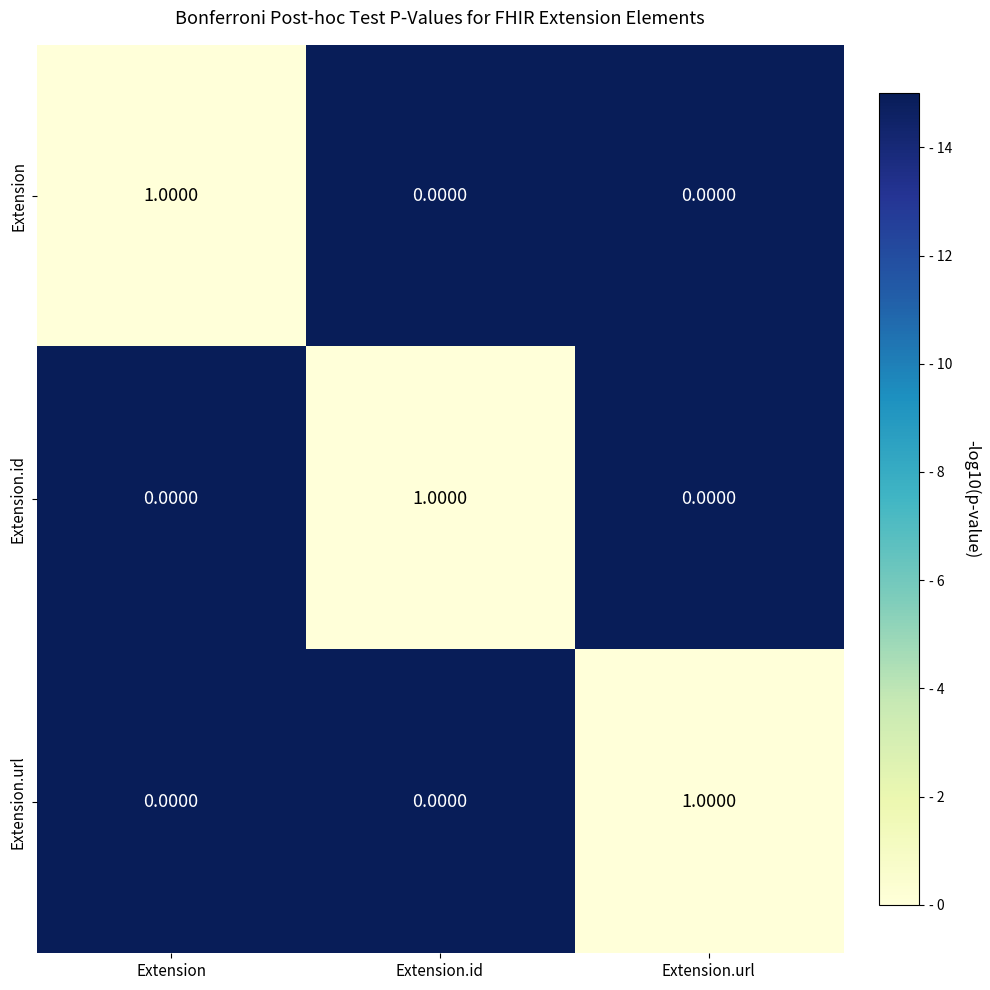

At which label does Extension.url reach its peak?

Extension.url